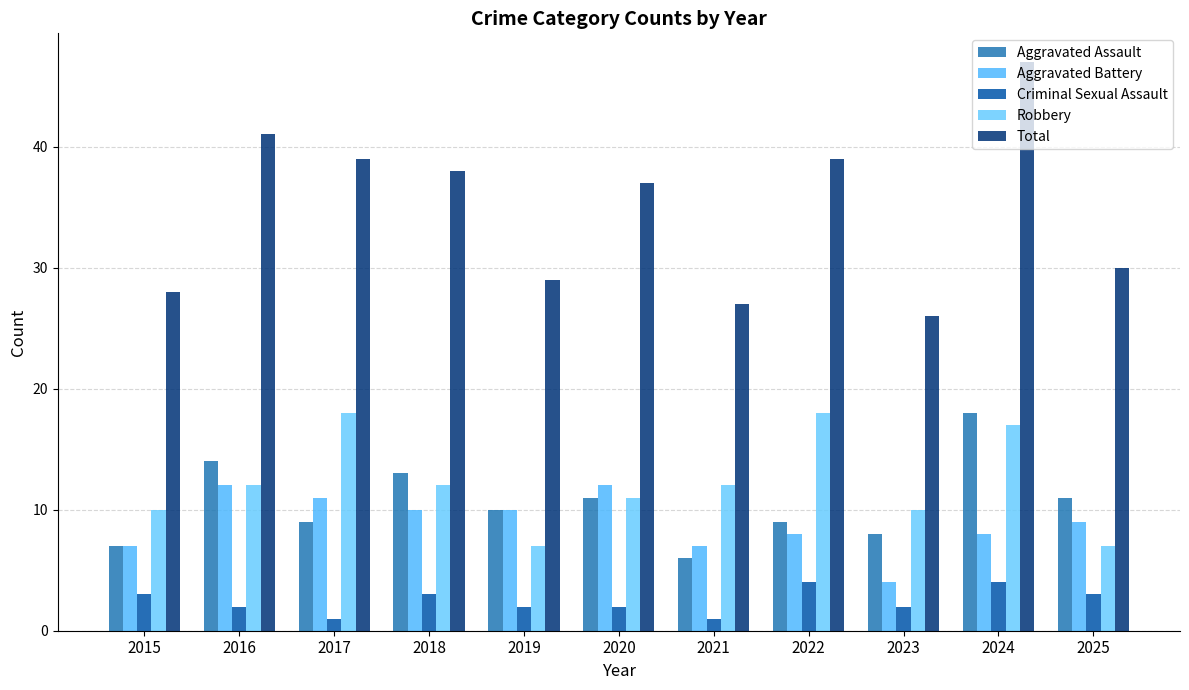

How many values in the Total series are below 37?

5